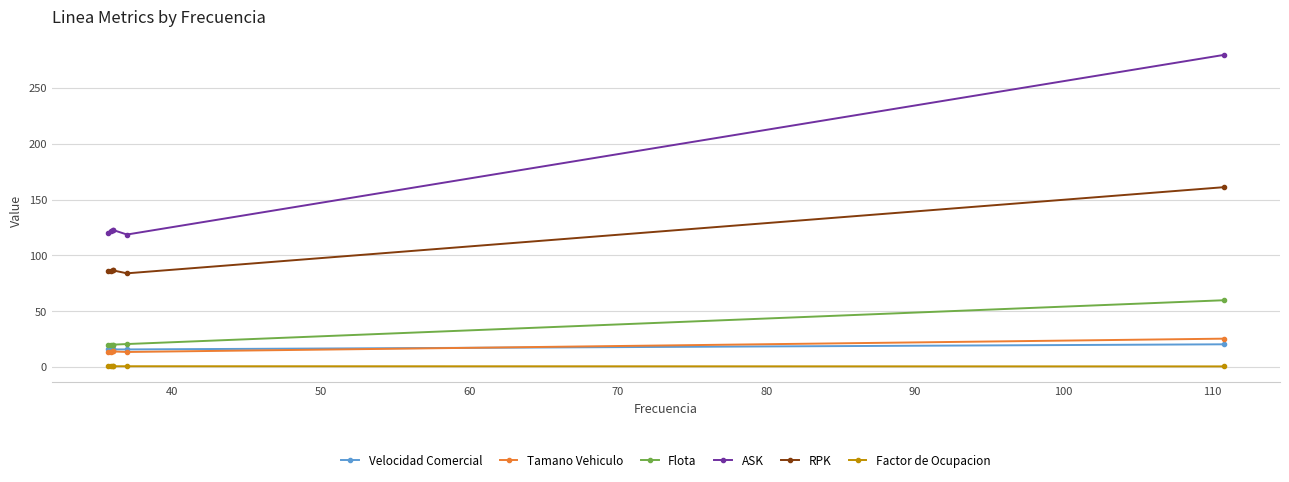

What is the value of the Flota point at the 5th from the left?

20.6